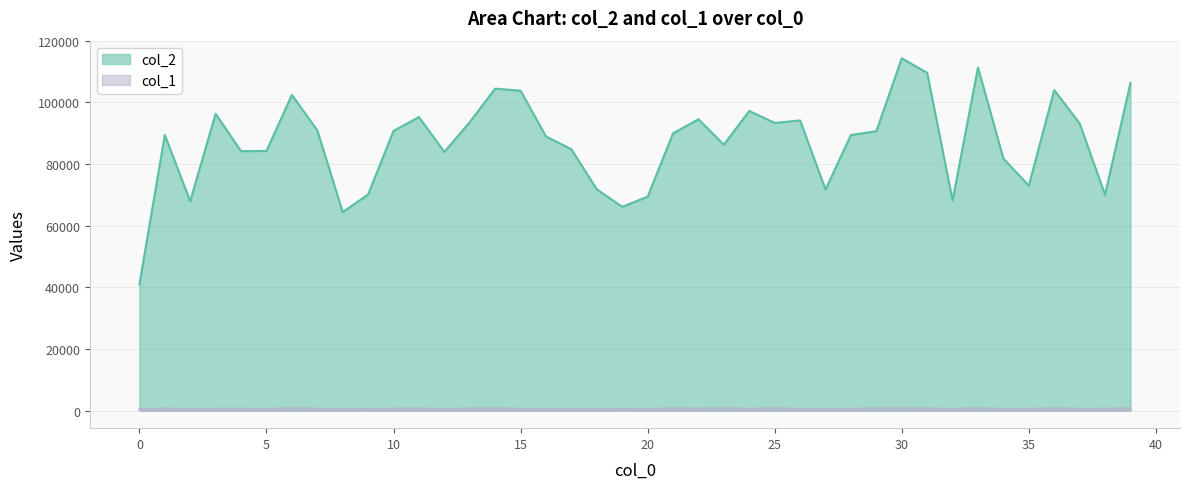

Between 2 and 28, which series saw the biggest shift?

col_2